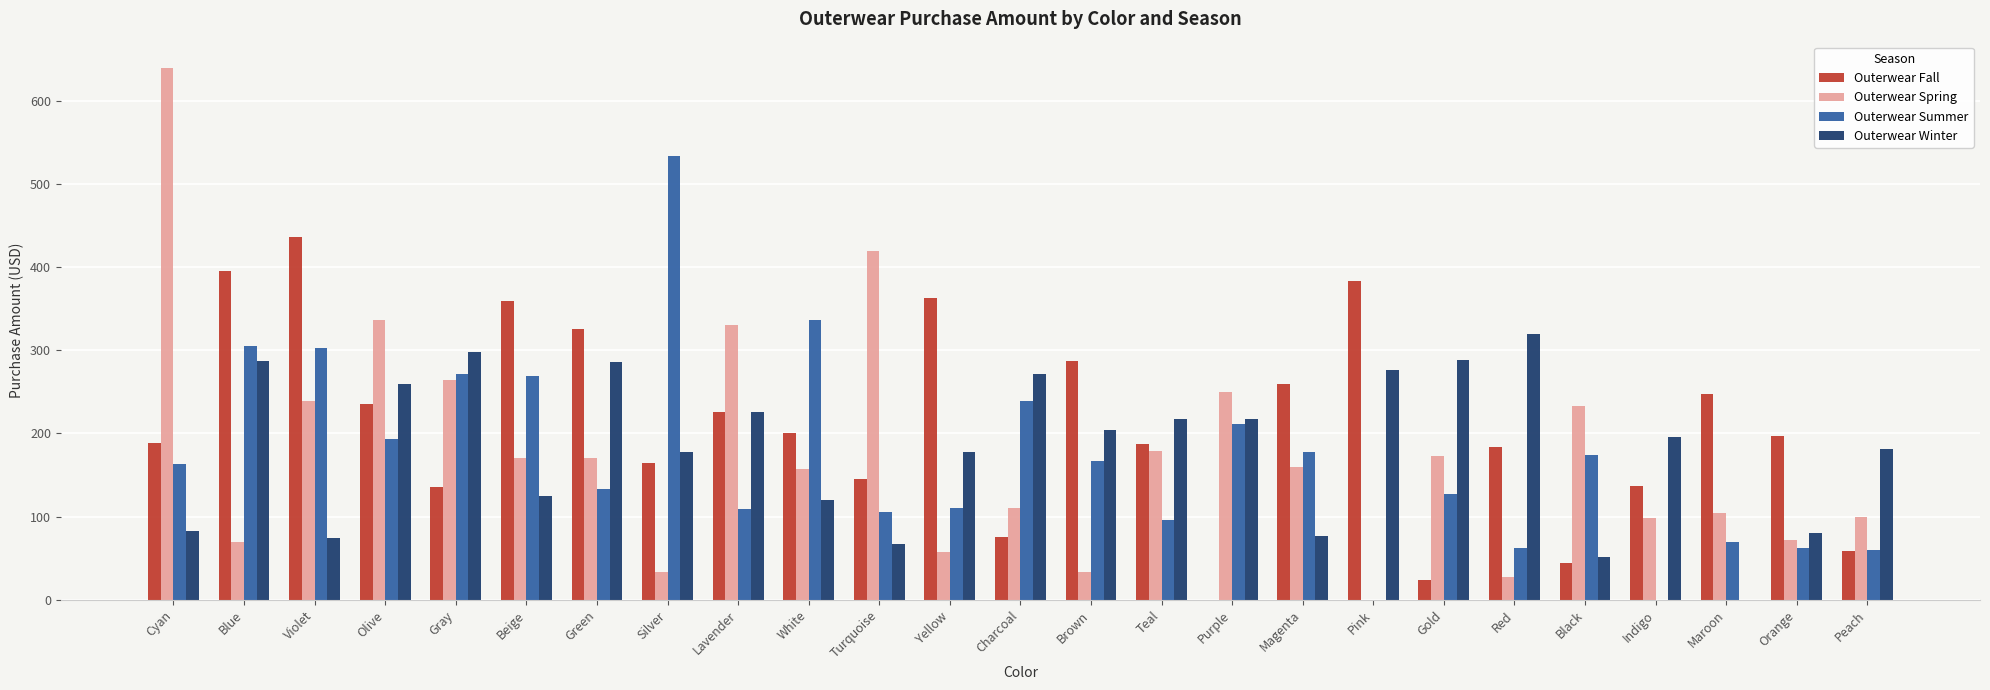

What is the total value across all series at Teal?

679